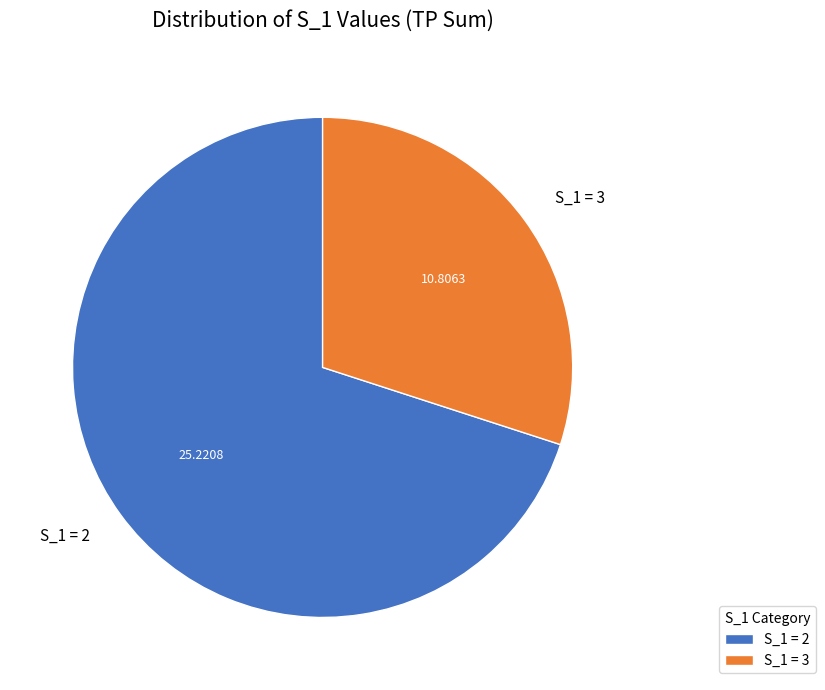

How many slices are in this pie chart?

2